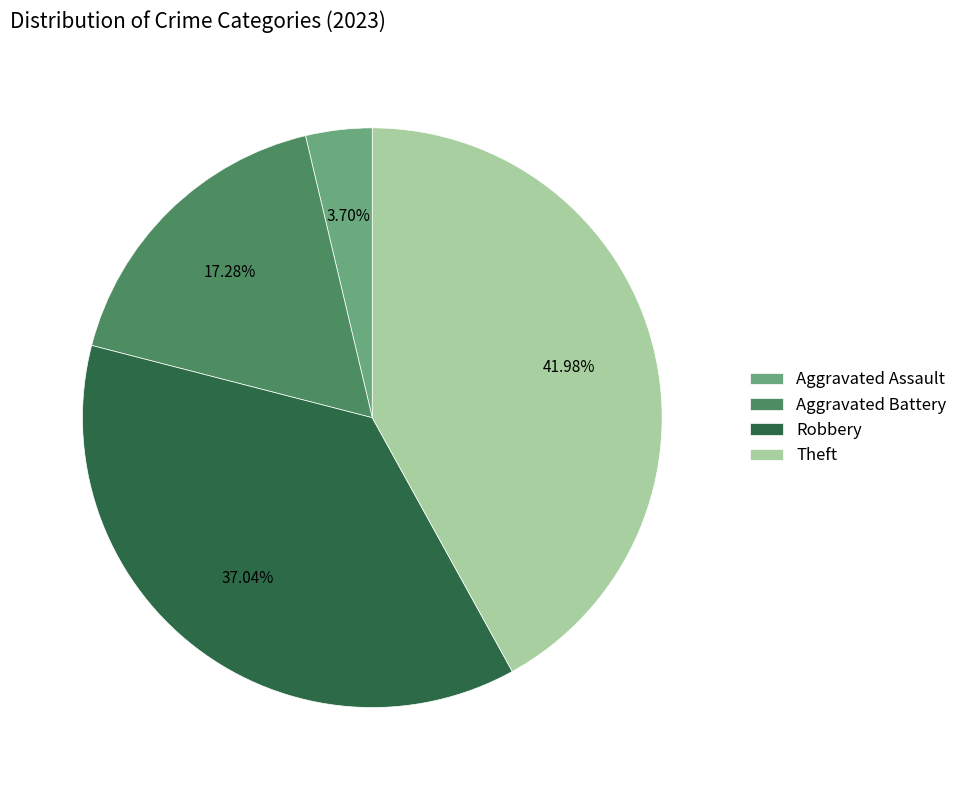

How many segments does this pie chart have?

4